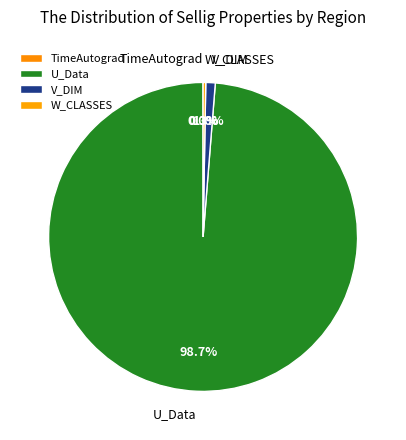

How much of the chart is everything except U_Data?

1.3%